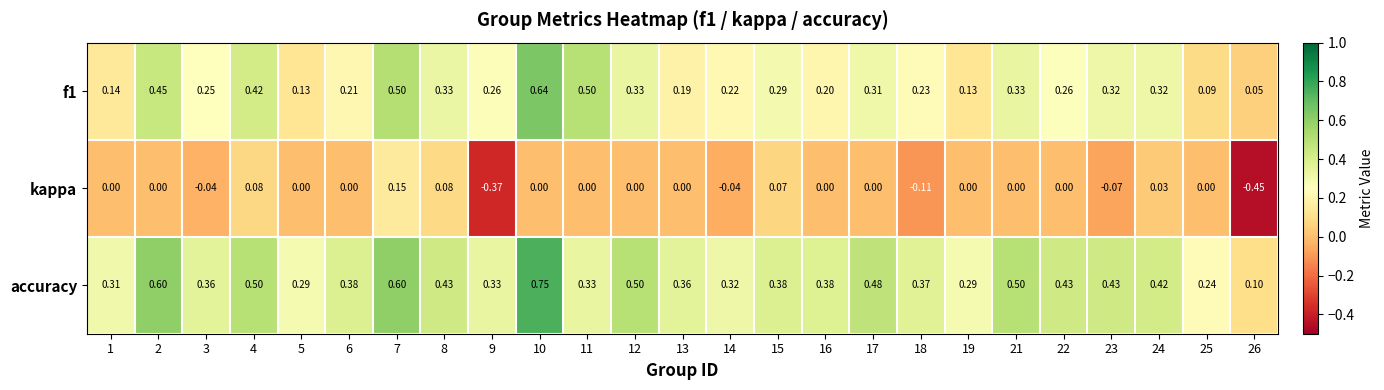

At how many categories does at least one series exceed 0?

25